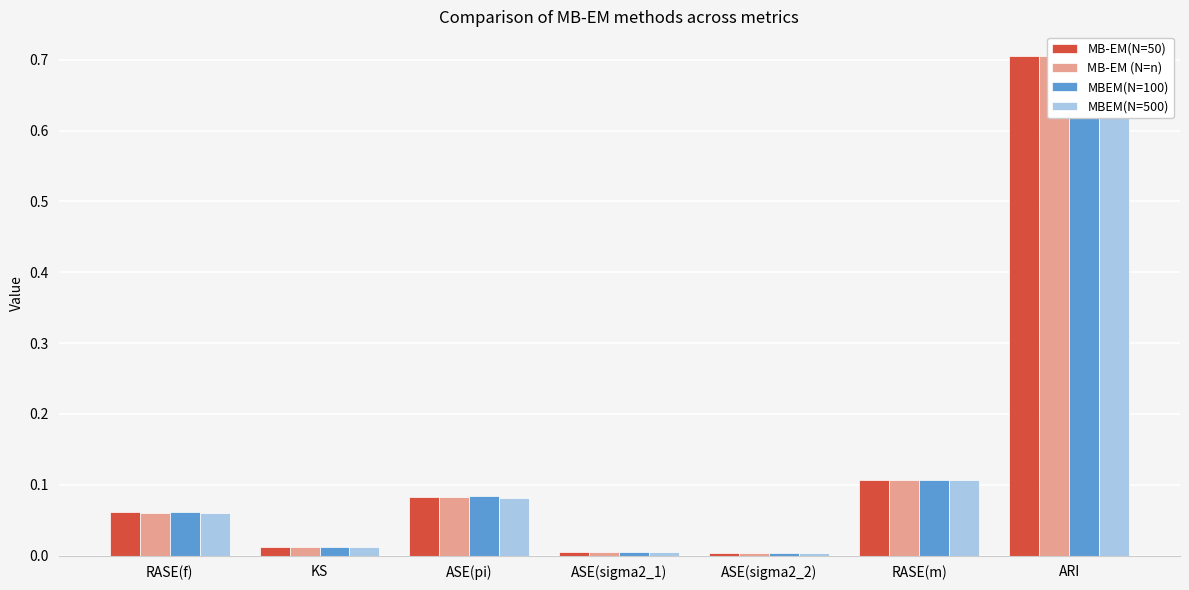

What are all the series names shown in the legend?

MB-EM(N=50), MB-EM (N=n), MBEM(N=100), MBEM(N=500)